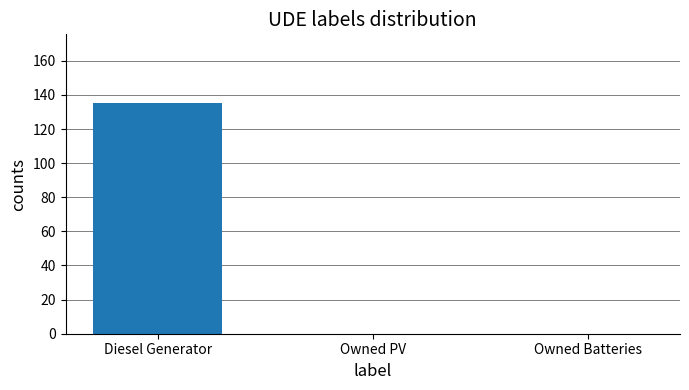

Which has a higher value, Diesel Generator or Owned PV?

Diesel Generator